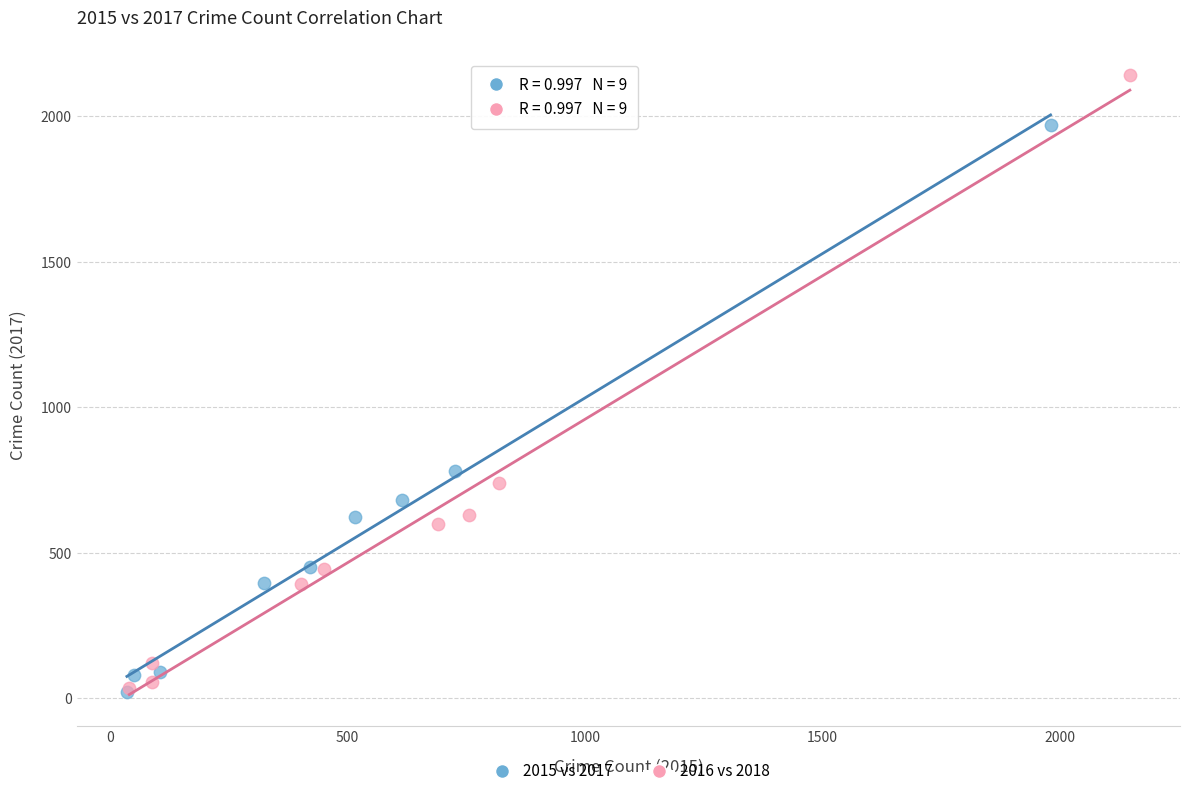

Which series has the largest Y range (max minus min)?

2016 vs 2018